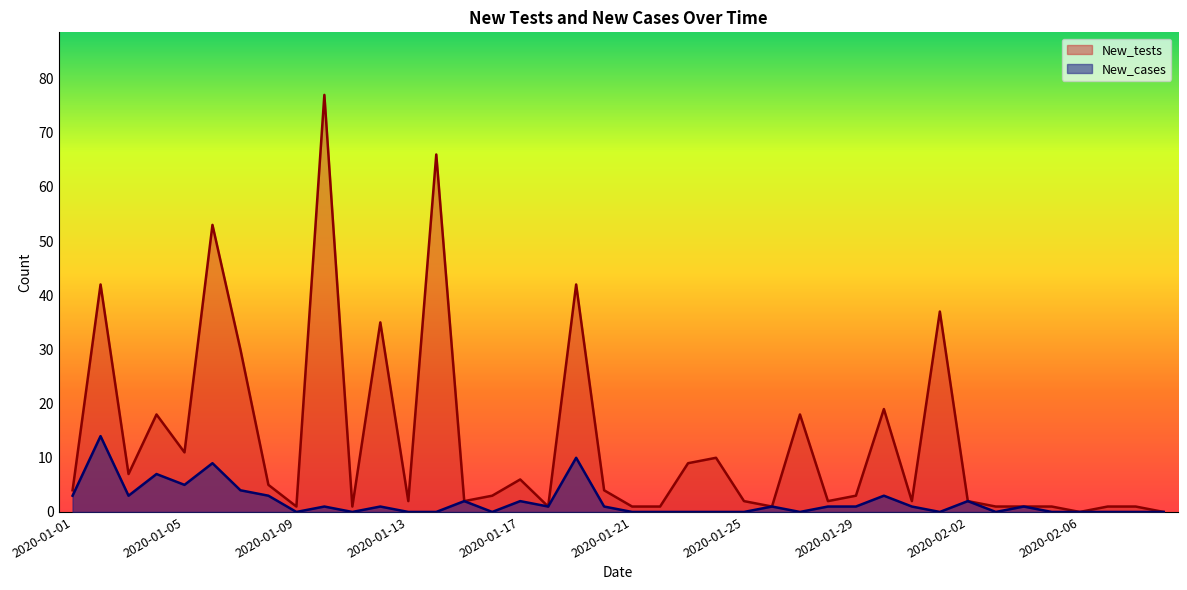

Which label corresponds to the smallest value in the chart?

2020-02-06